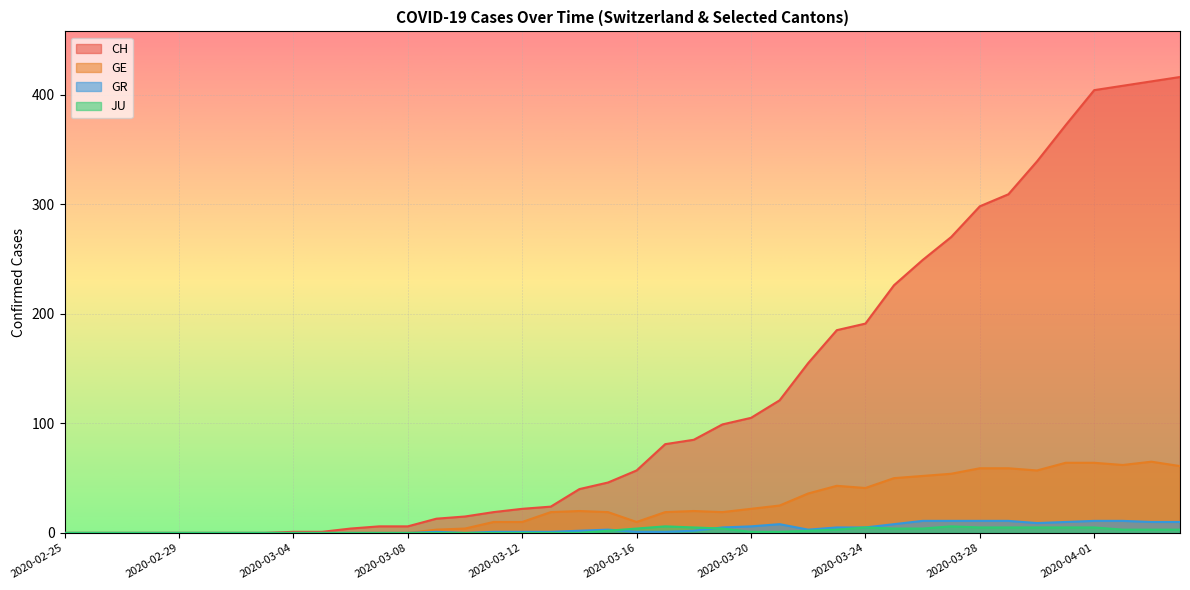

How many distinct data groups are displayed?

4